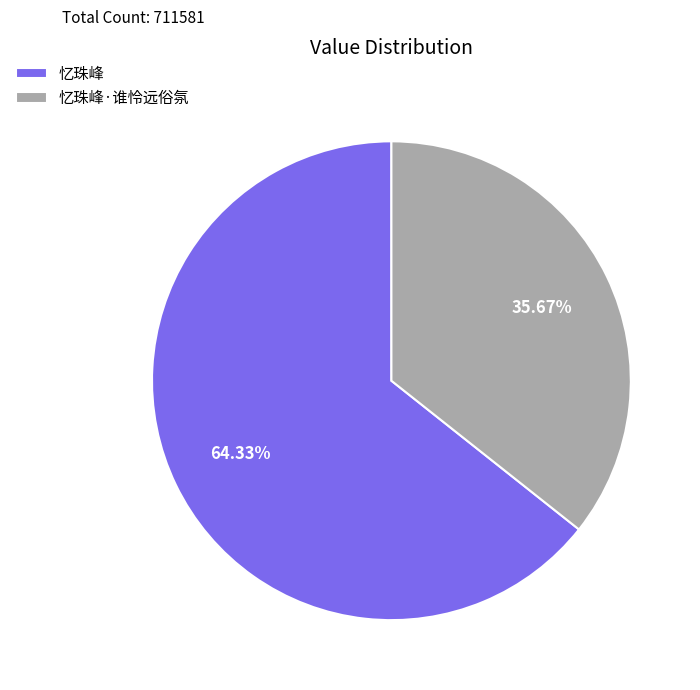

Count the number of slices in the pie.

2